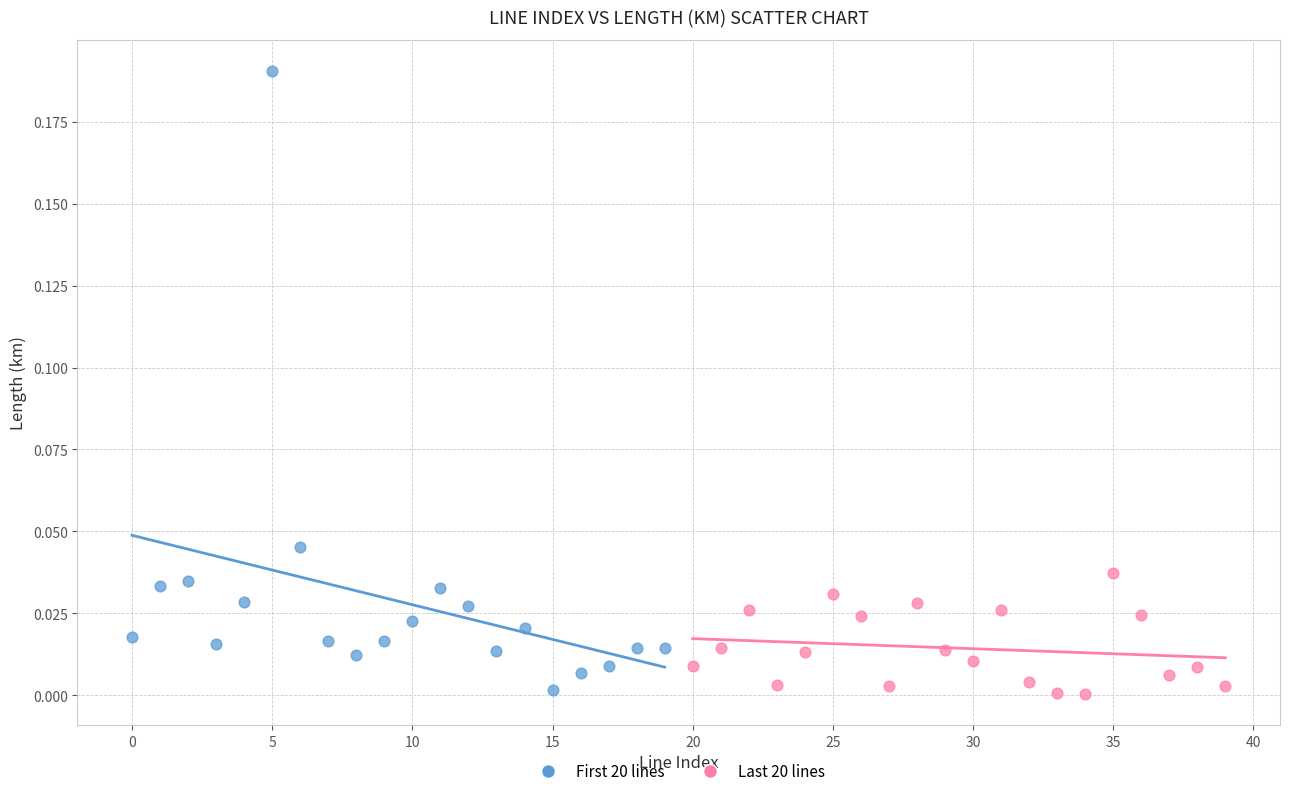

What are all the series names shown in the legend?

First 20 lines, Last 20 lines